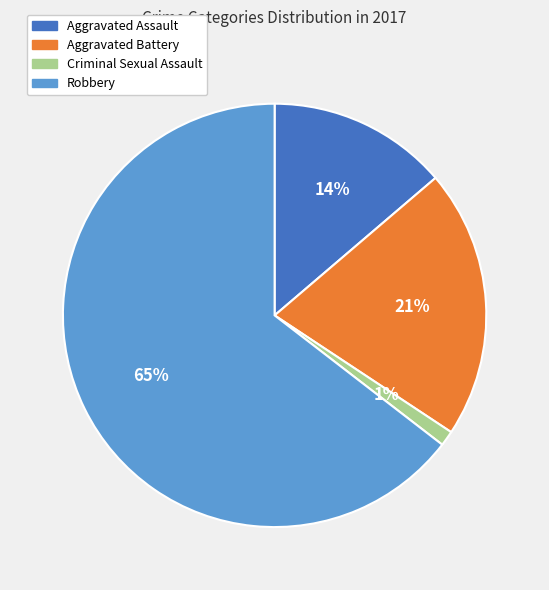

To the nearest percent, what is the average slice percentage?

25%